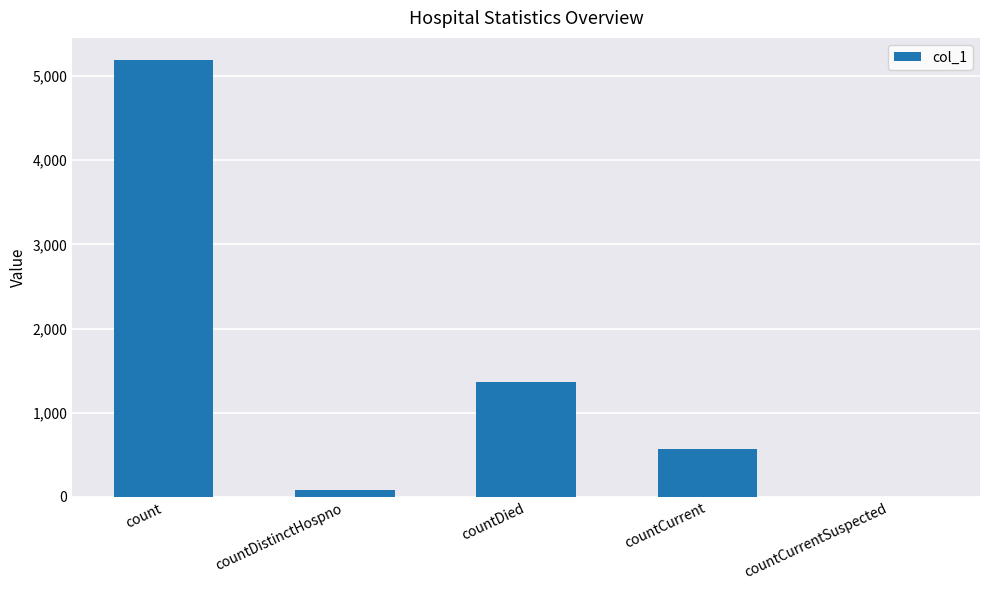

What is the sum of the values at countDied and countCurrent?

1937